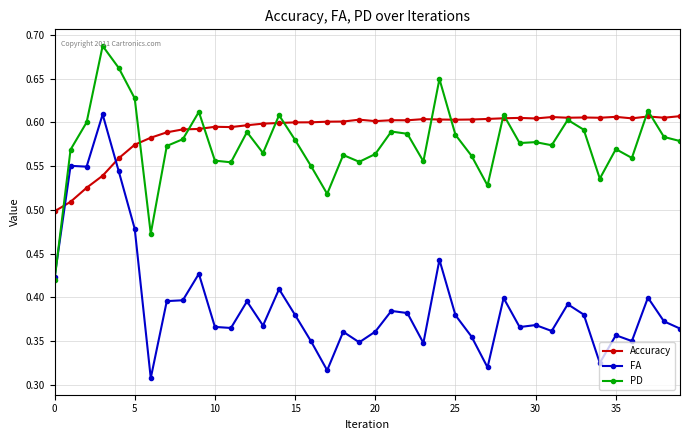

In Accuracy, how many points are lower than both neighbors (excluding endpoints)?

9